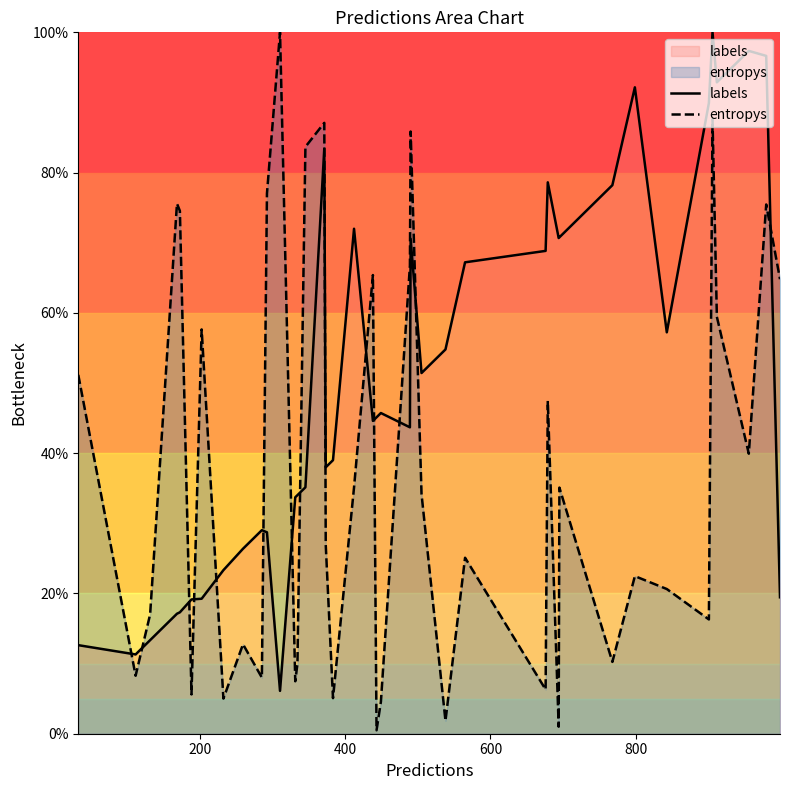

List the series in order of their overall mean, lowest first.

entropys, labels